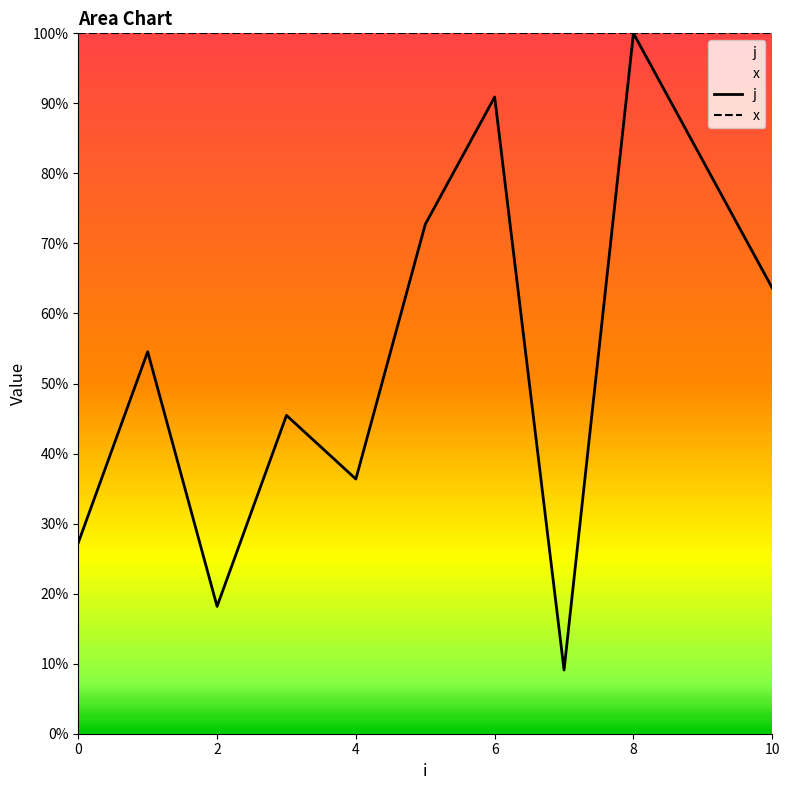

Reading left to right, transcribe all the data shown in this chart.

j: 0.3	0.5	0.2	0.5	0.4	0.7	0.9	0.1	1.0	0.8	0.6
x: 1.0	1.0	1.0	1.0	1.0	1.0	1.0	1.0	1.0	1.0	1.0